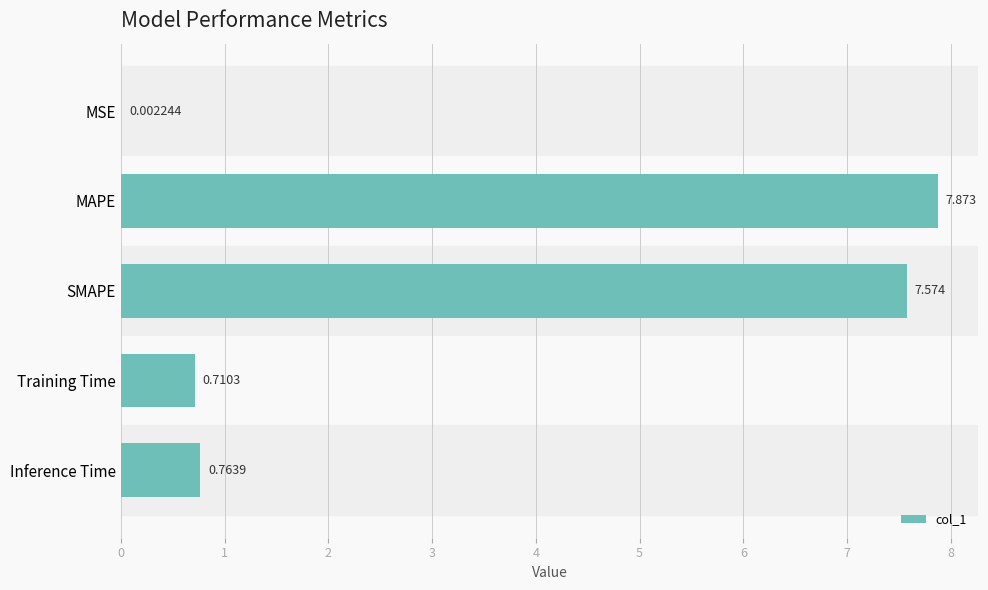

Which has a higher value, SMAPE or Training Time?

SMAPE